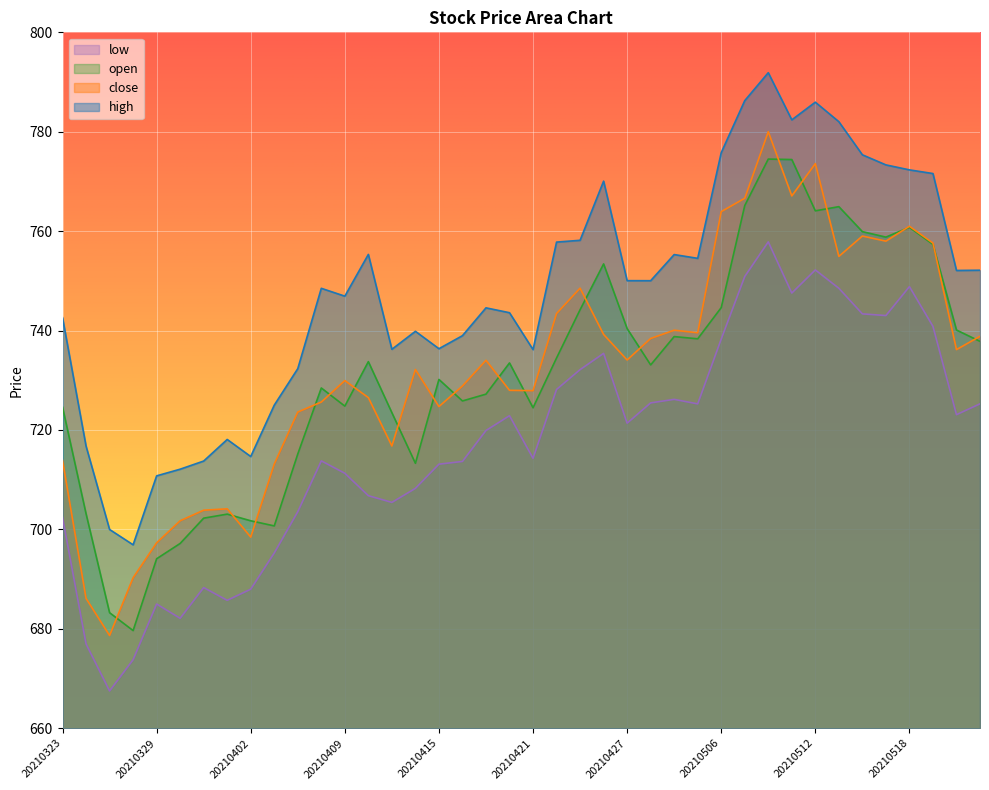

What is the sum of the open values at 20210323 and 20210507?

1489.8